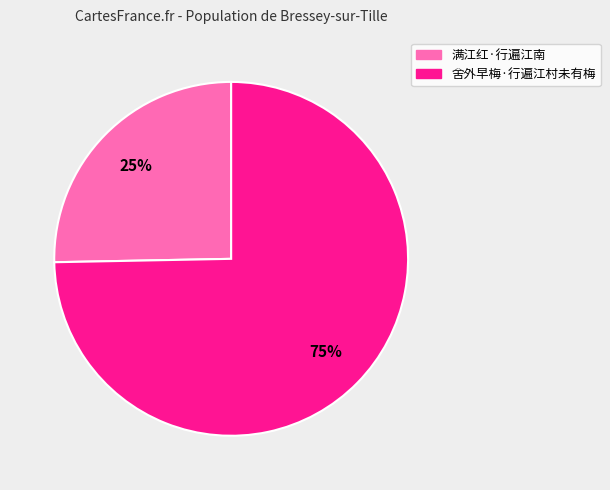

Approximately how many times larger is the value at 舍外早梅·行遍江村未有梅 compared to 满江红·行遍江南?

3.0